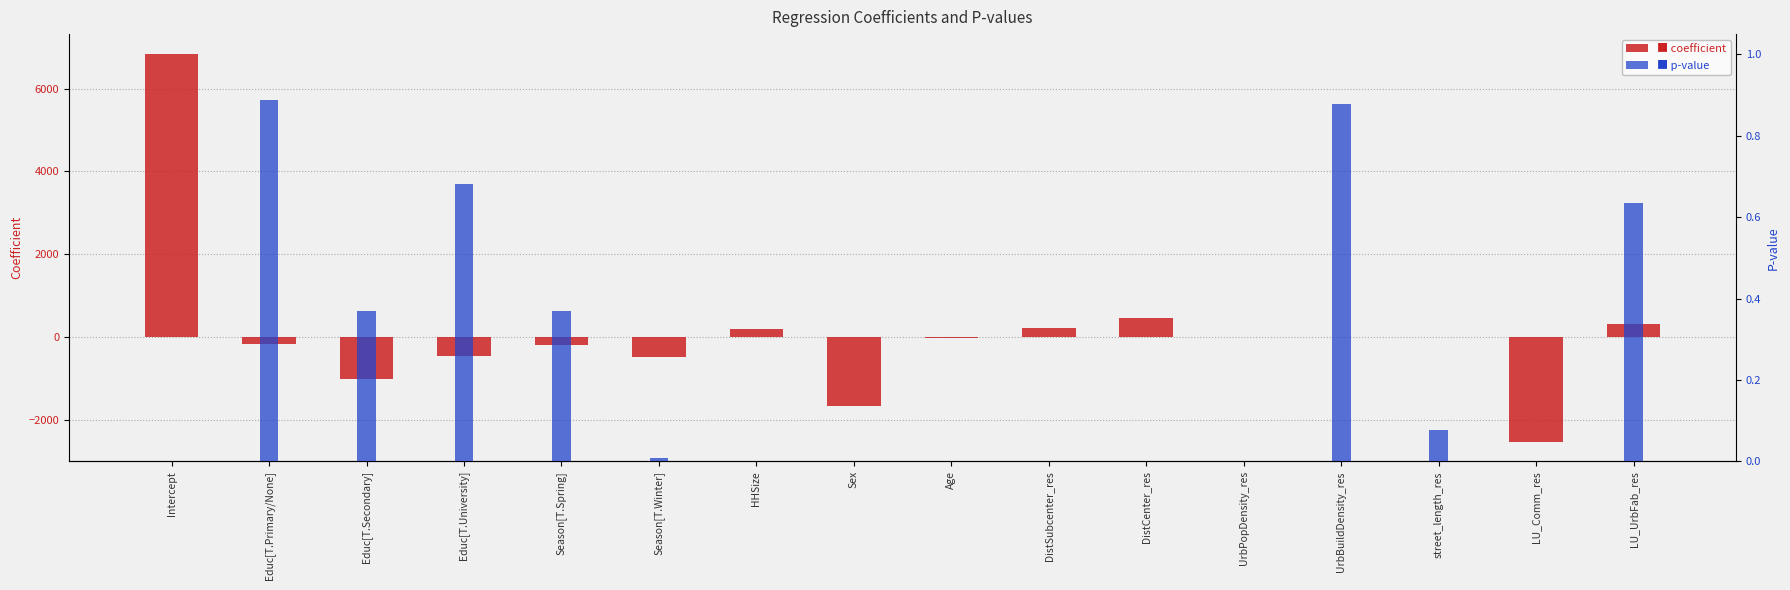

What is the difference between the maximum and second lowest values in the coefficient series?

8521.0